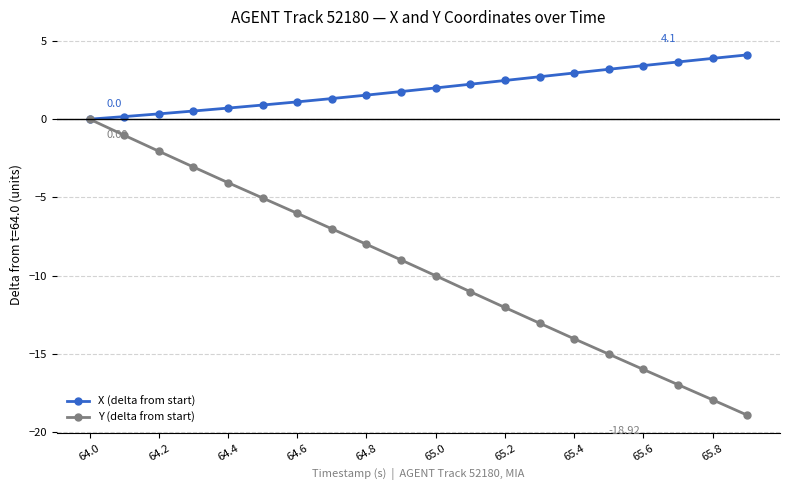

How many categories are shown in the chart?

20